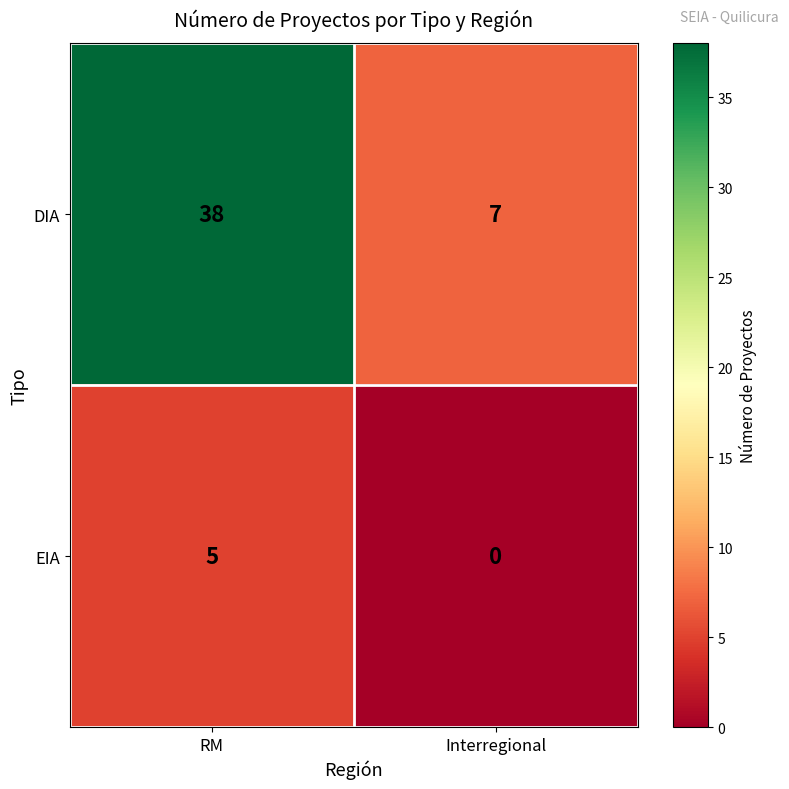

Reading left to right, list all the values displayed in this chart.

DIA: RM=38	Interregional=7
EIA: RM=5	Interregional=0